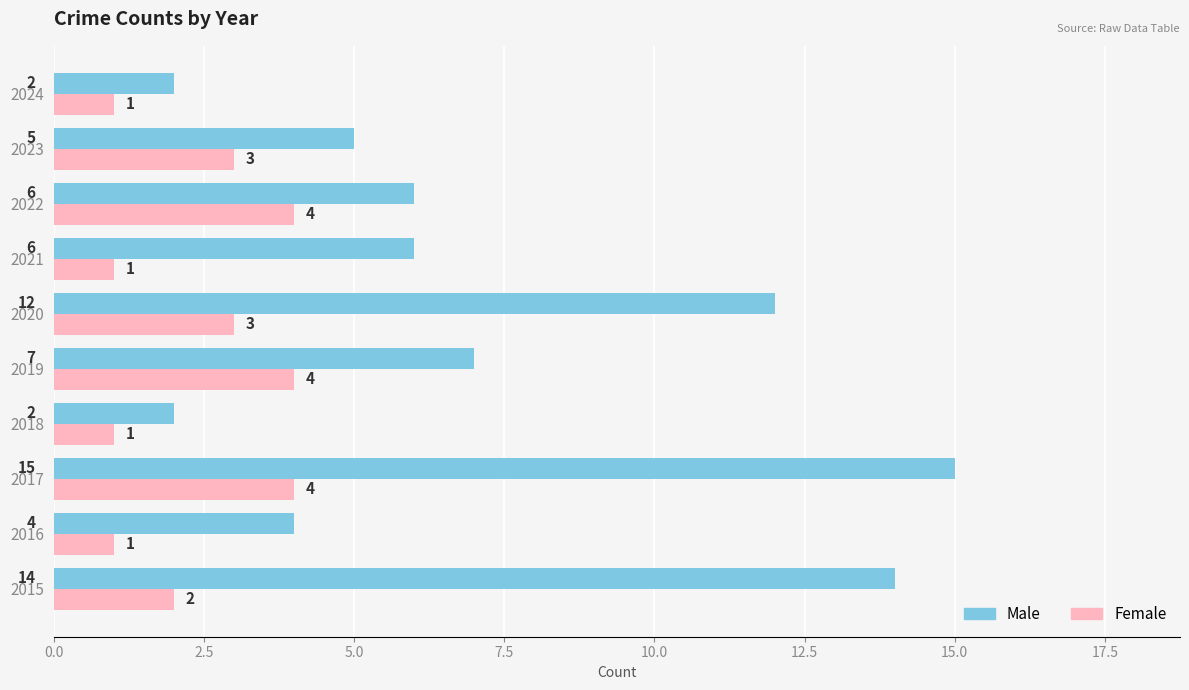

The Female series shows 6 at 2022. True or false?

False